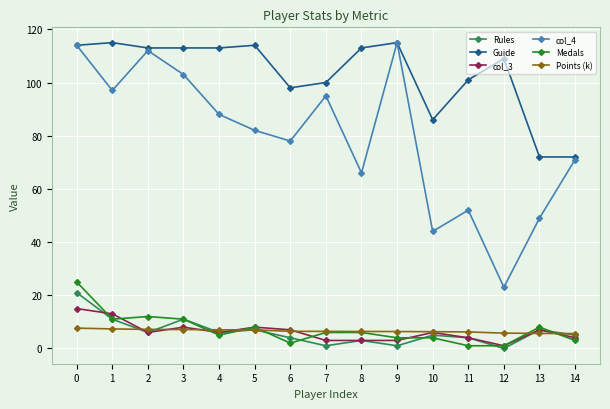

Which series has the largest total across all categories?

Guide